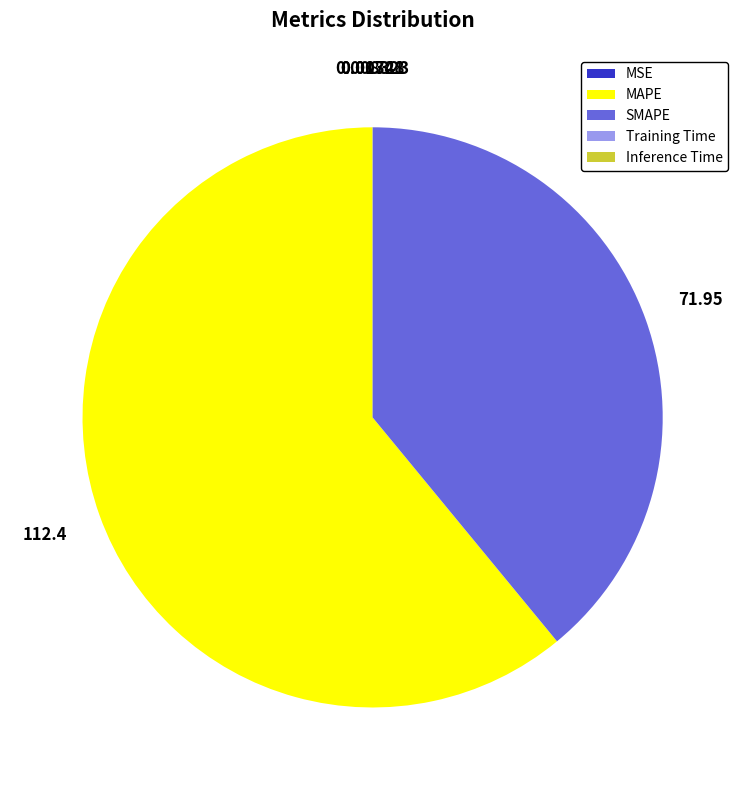

Which category has the biggest portion of the pie?

MAPE